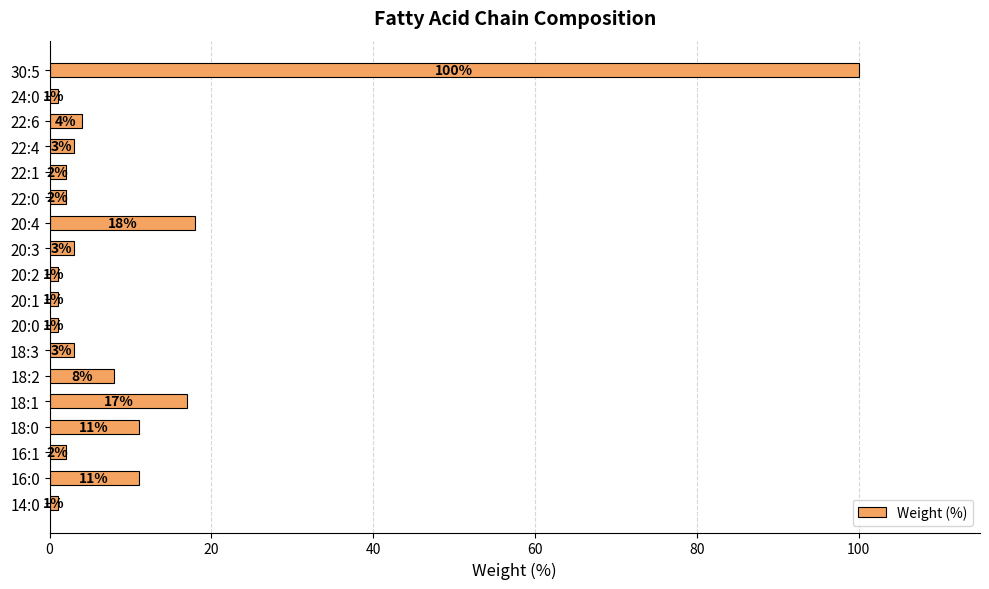

Is it true that the value at 18:2 is 14?

False